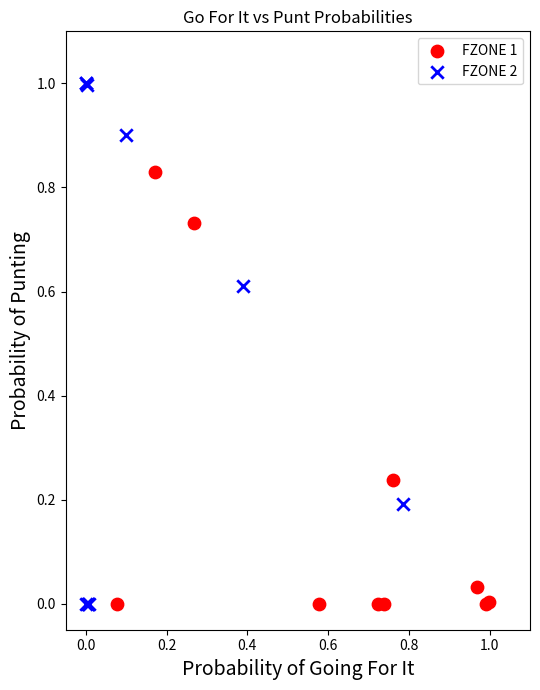

Which series has the largest Y range (max minus min)?

FZONE 2